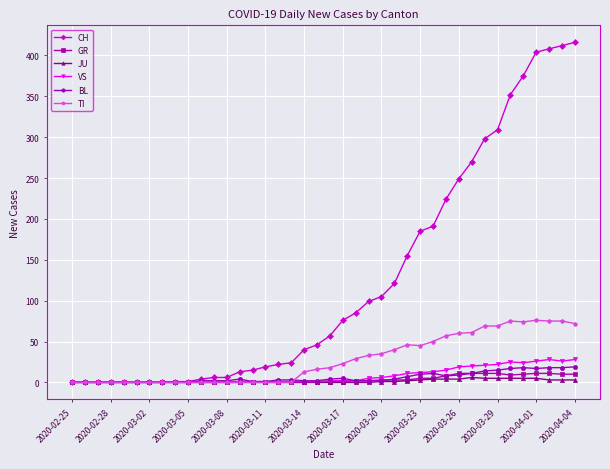

True or false: BL has more than 1 interior local peaks.

True